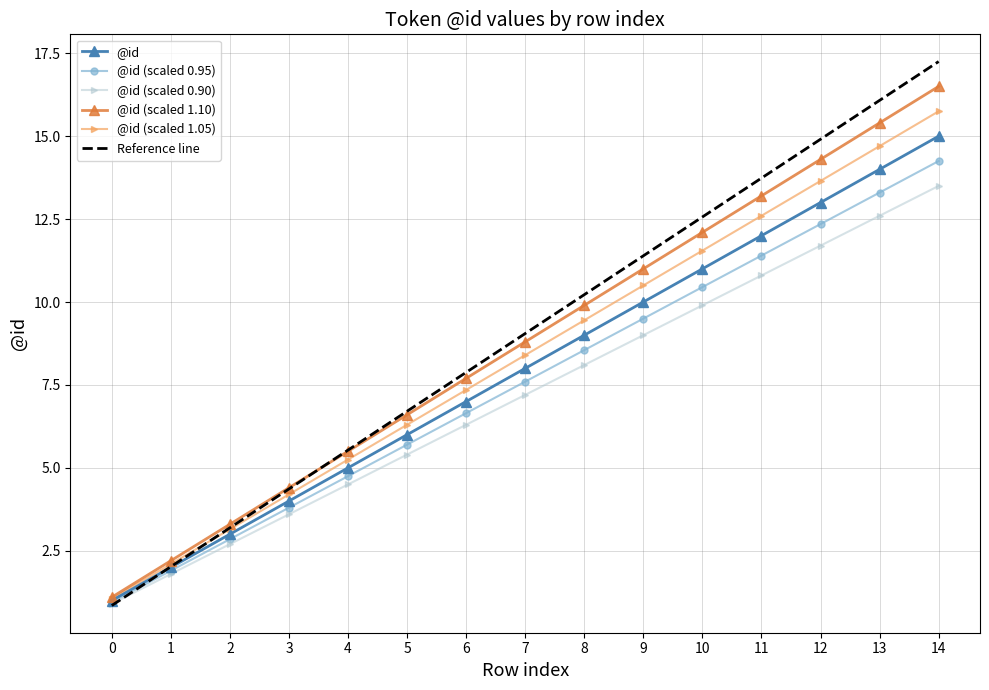

At which category is the sum across all series the highest?

14